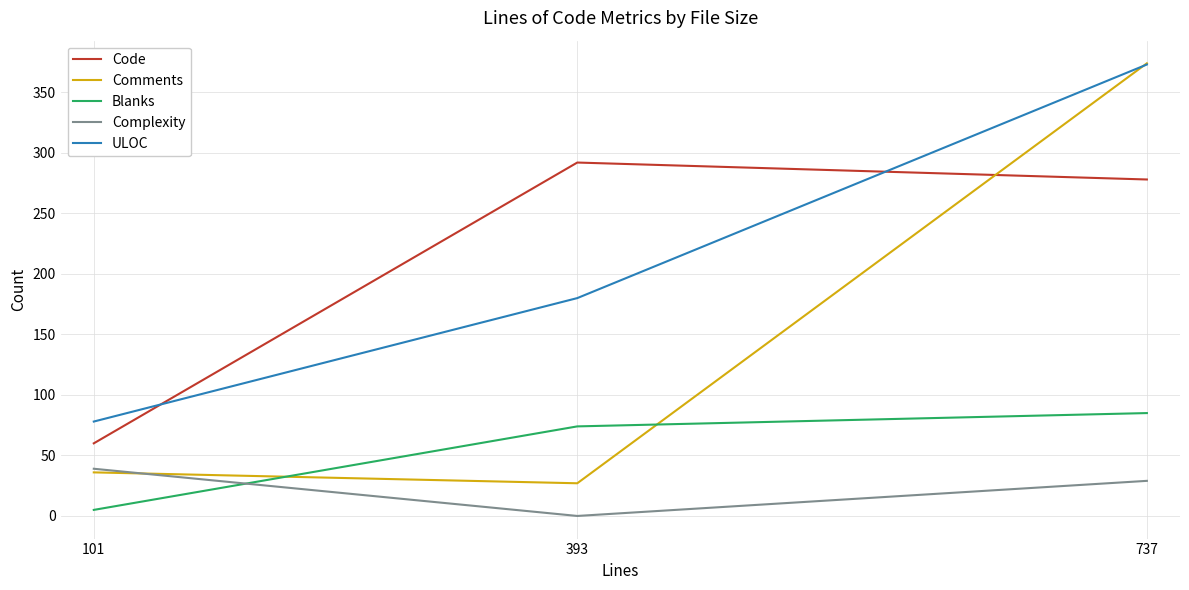

What is the maximum value shown in the chart?

374